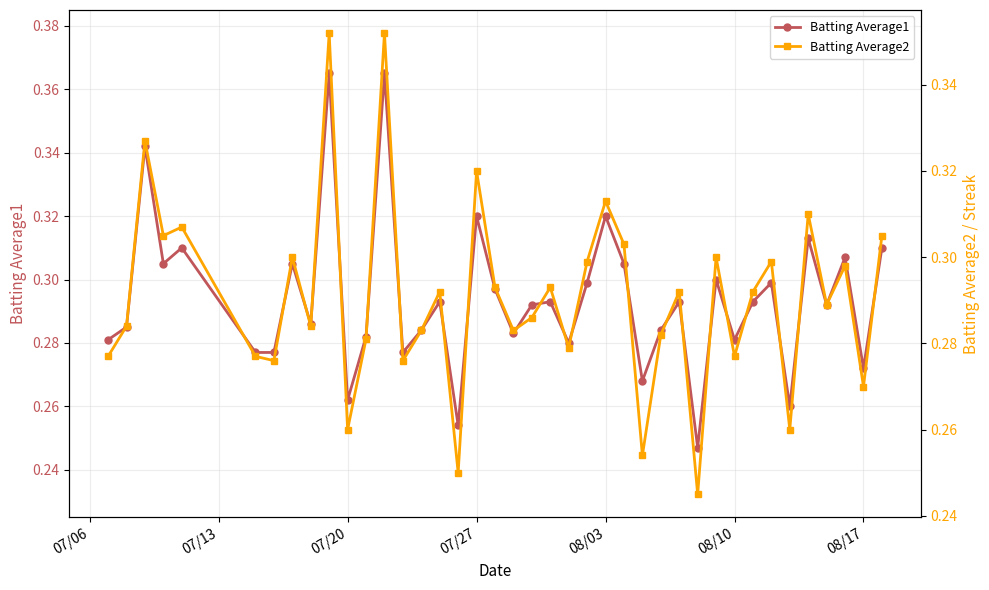

Count the Batting Average1 values in the range 0 to 1.

40